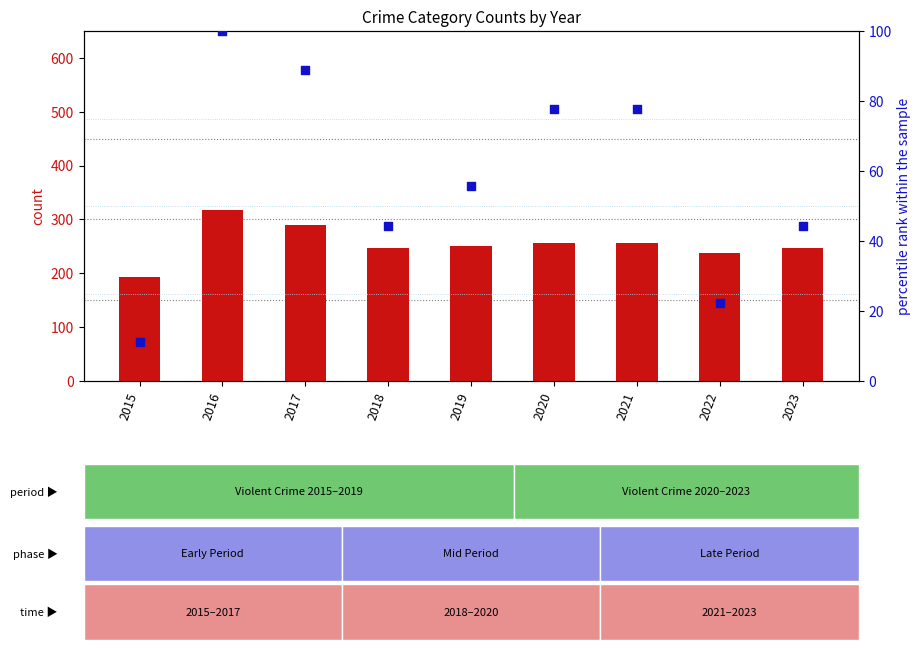

Which series contains the lowest Y value?

percentile rank within the sample